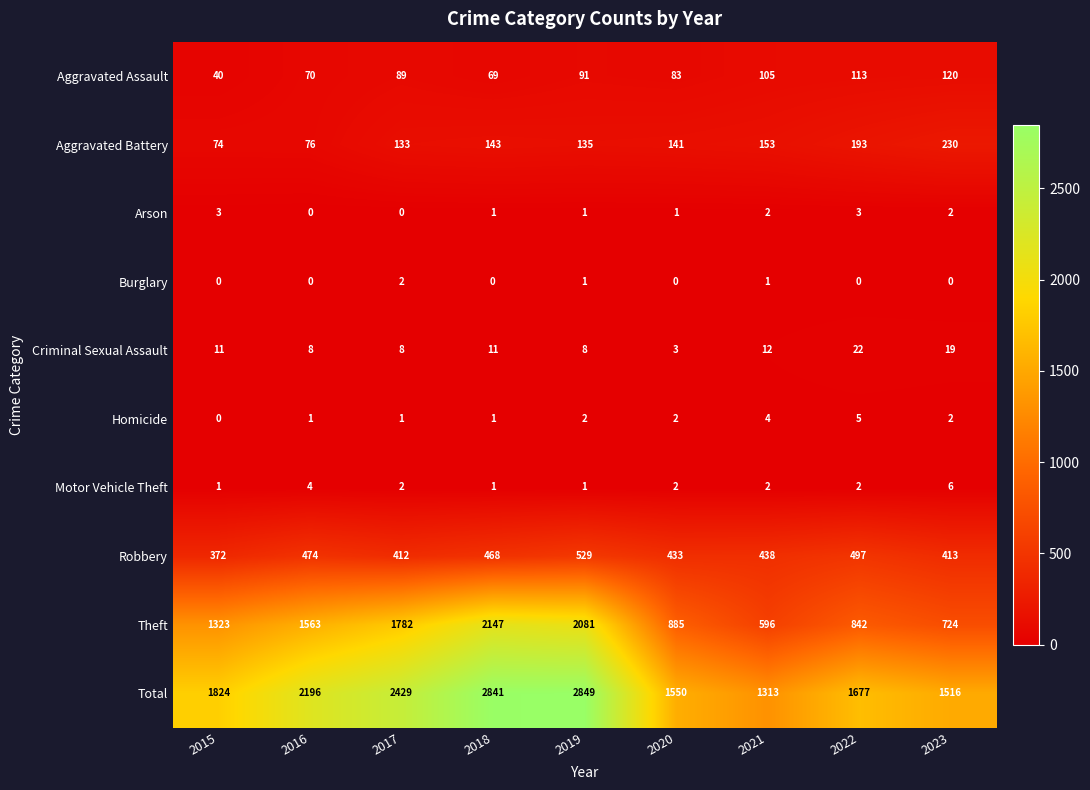

The Burglary series shows 1 at 2023. True or false?

False